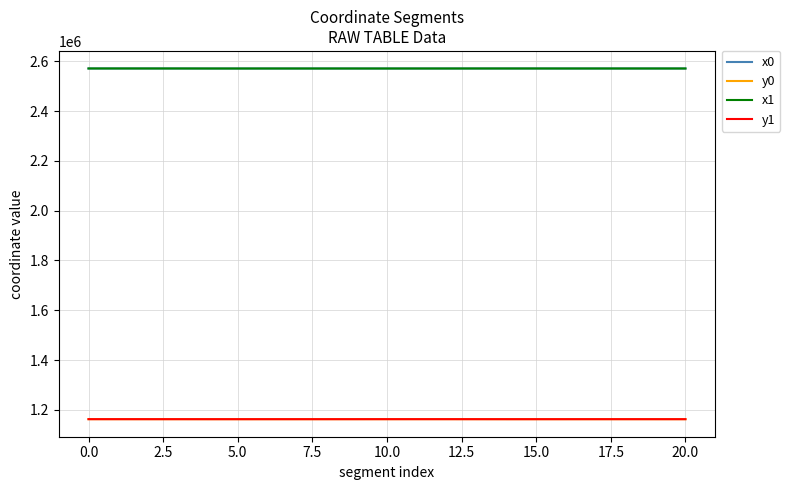

What is the greatest value displayed?

2570921.6